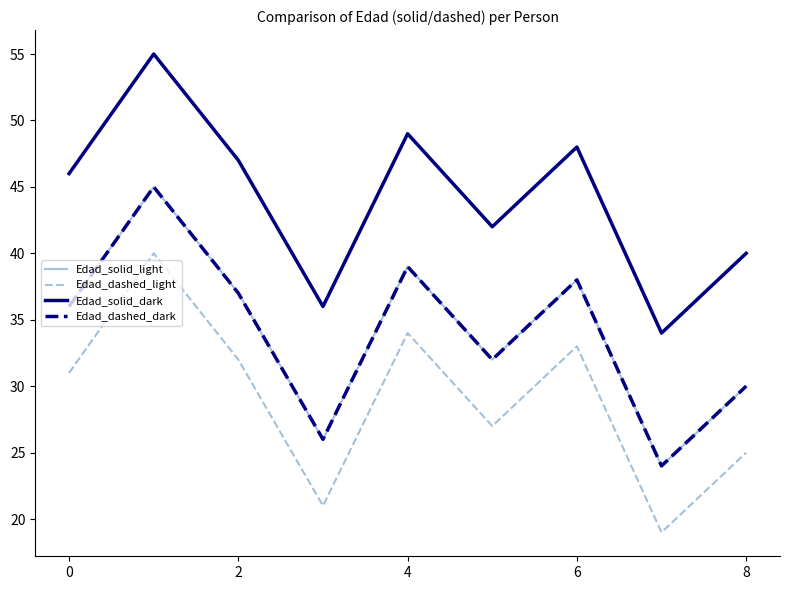

Does the chart display data point markers on the line(s)?

No